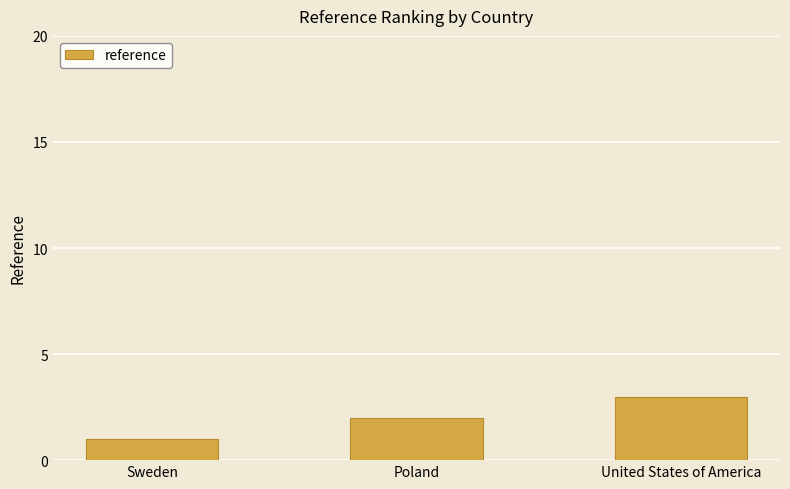

What is the smallest value displayed?

1